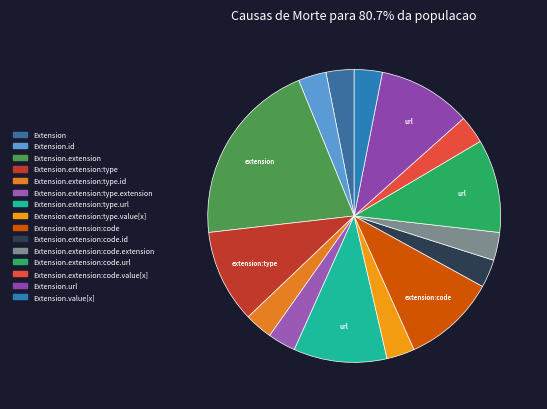

Count the number of slices in the pie.

15